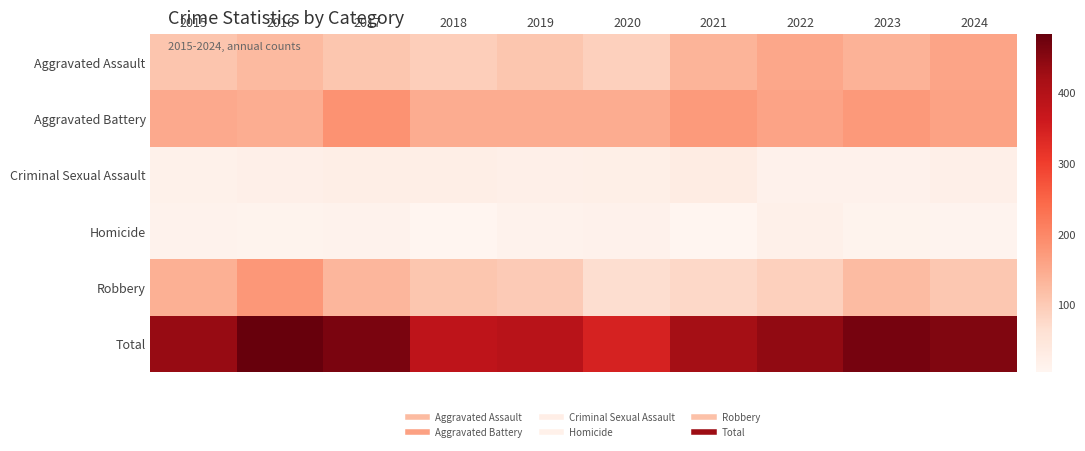

Count the number of data series in this chart.

6